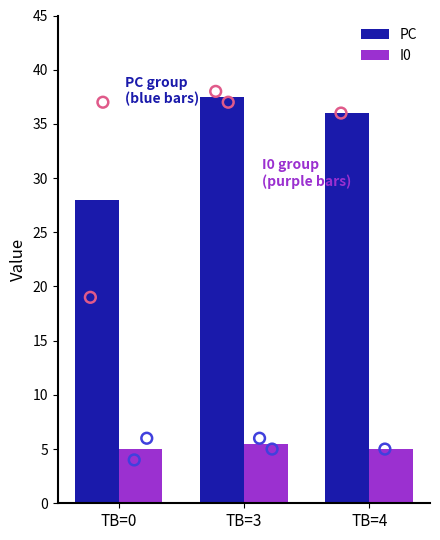

What are all the series names shown in the legend?

PC, I0